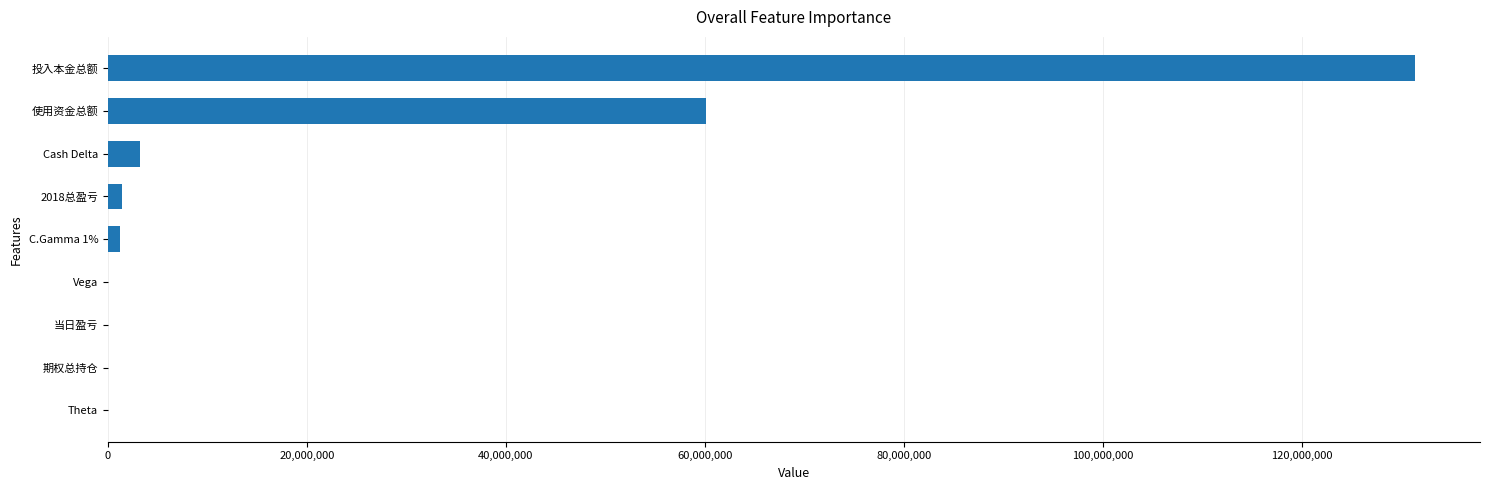

What is the sum of all values?

197215625